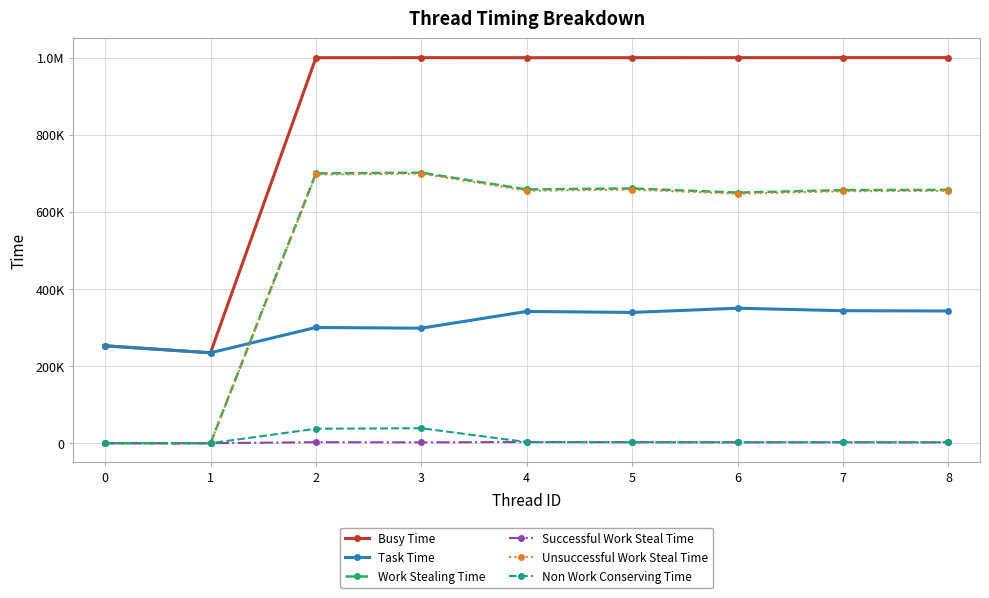

At which label is Task Time closest to 292342?

3